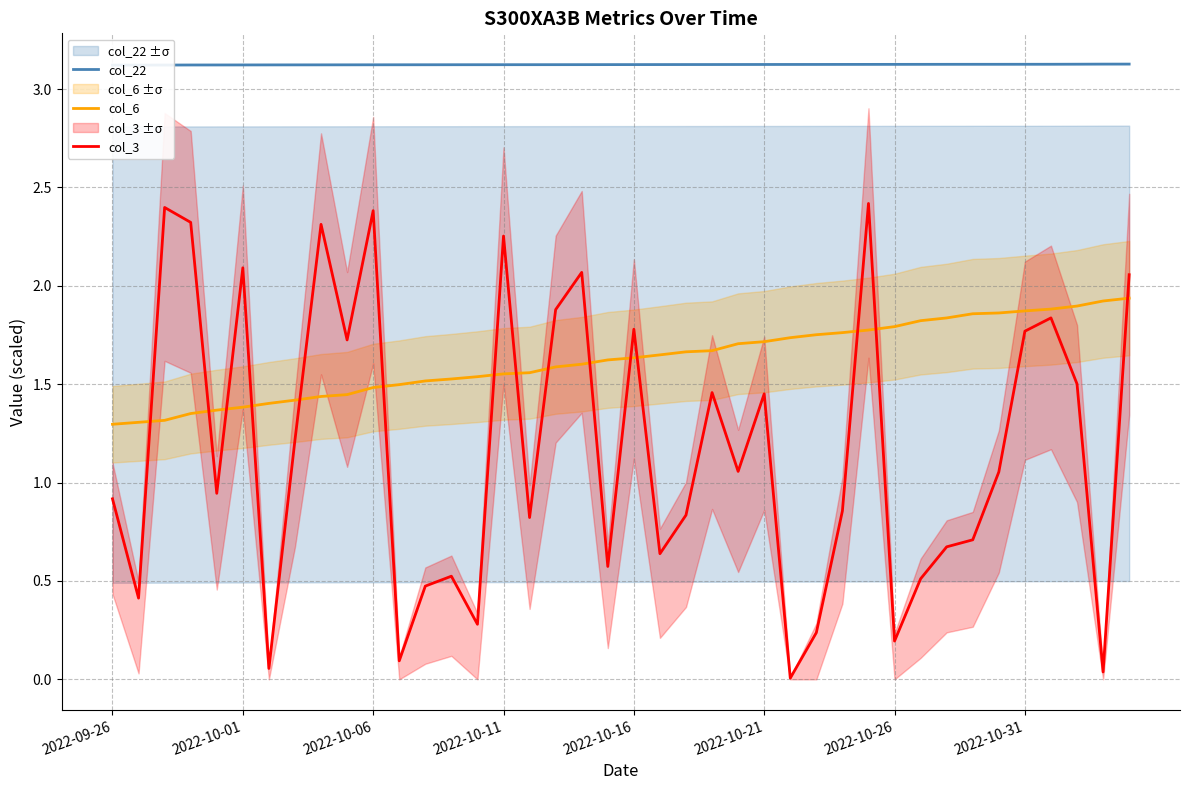

What is the sum of all col_22 values?

125.0